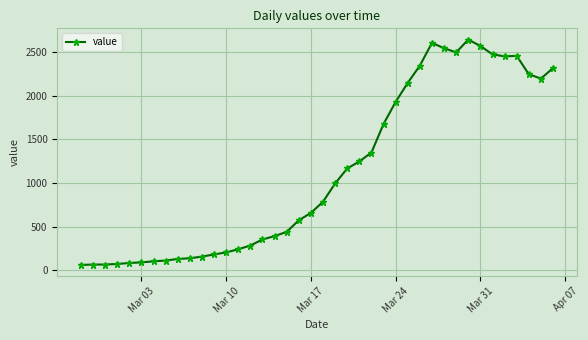

What is the value of the 7th point from the left?

102